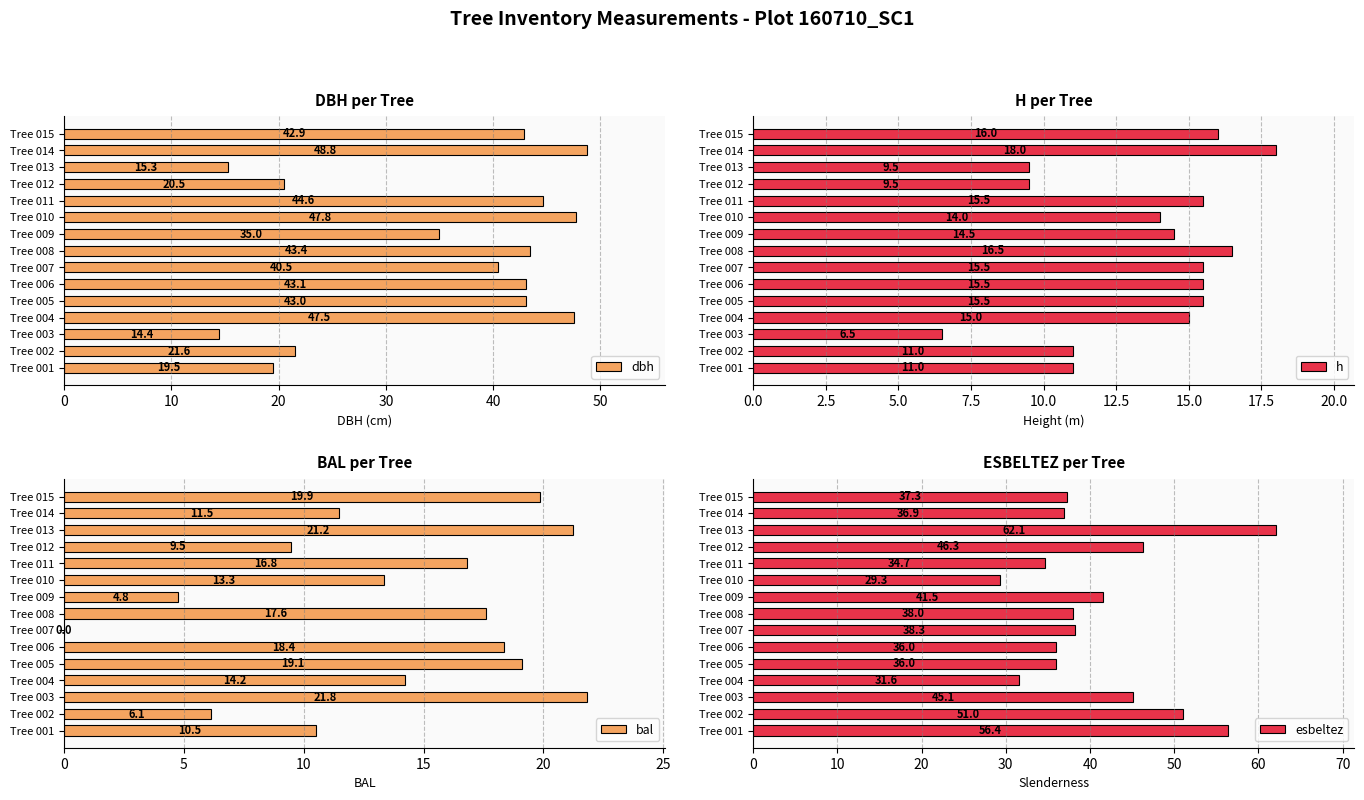

What is the difference between the second highest and minimum values in the dbh series?

33.4